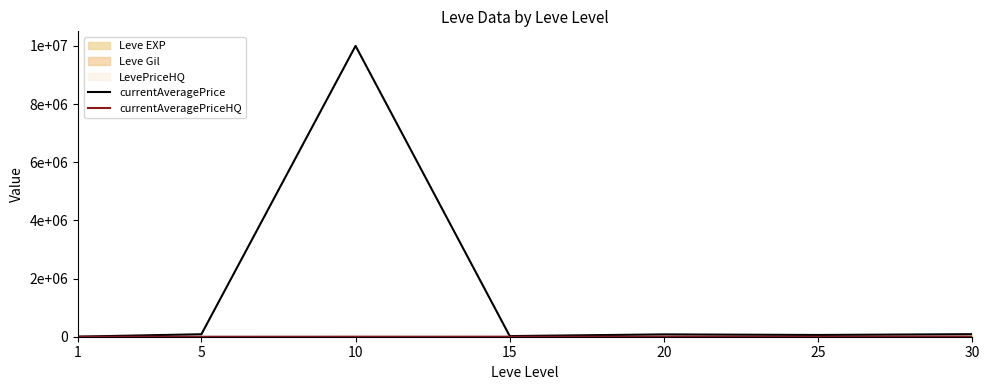

At how many categories does at least one series exceed 2248829?

1